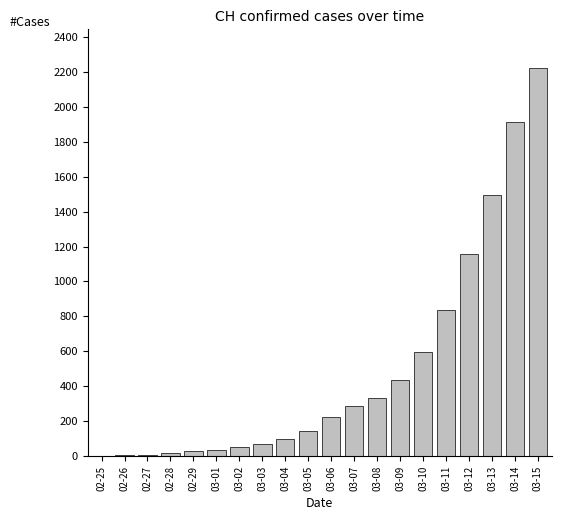

Which category has the highest value across all series?

03-15